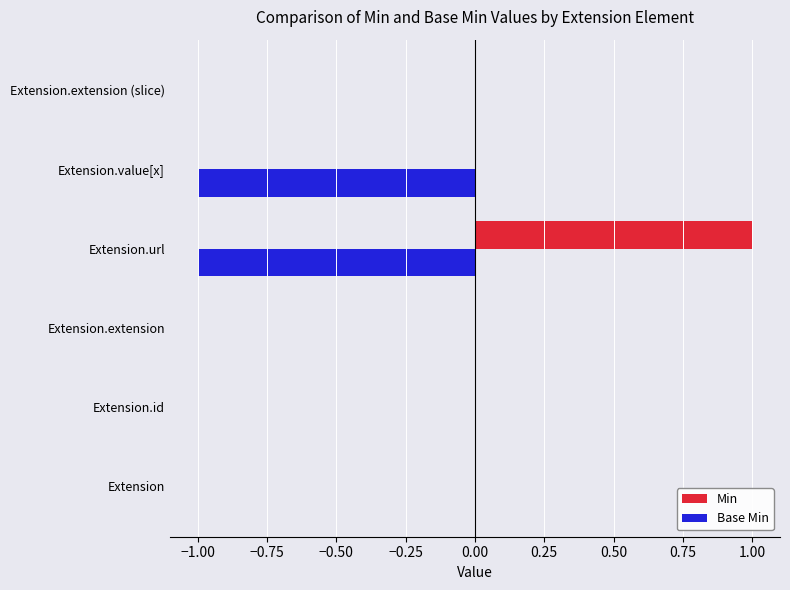

Which series has the largest total across all categories?

Min